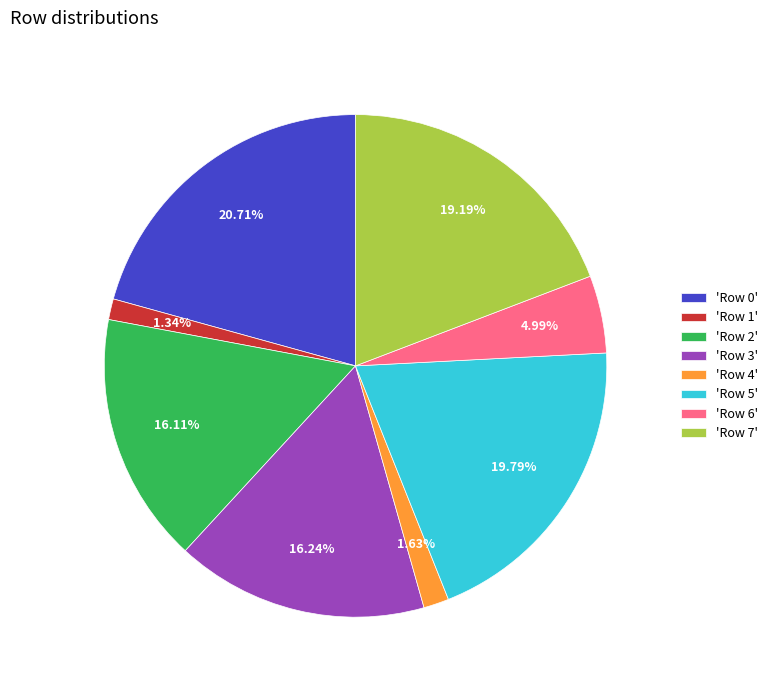

Is there any slice that represents more than half of the pie?

No